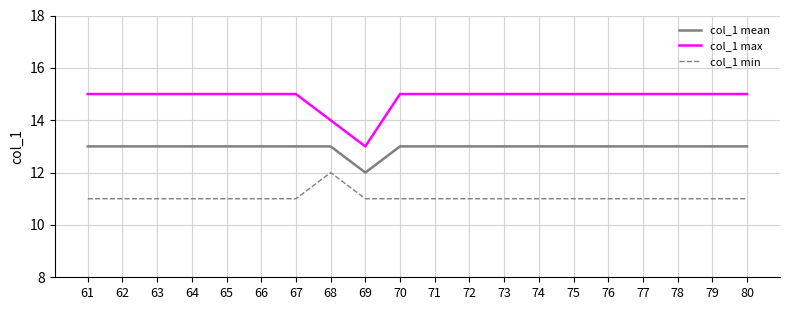

What is the minimum value for col_1 min?

11